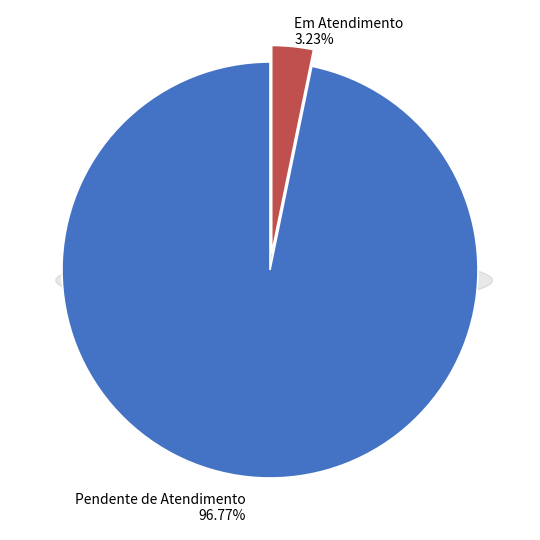

Rank the categories by value from highest to lowest.

Pendente de Atendimento, Em Atendimento